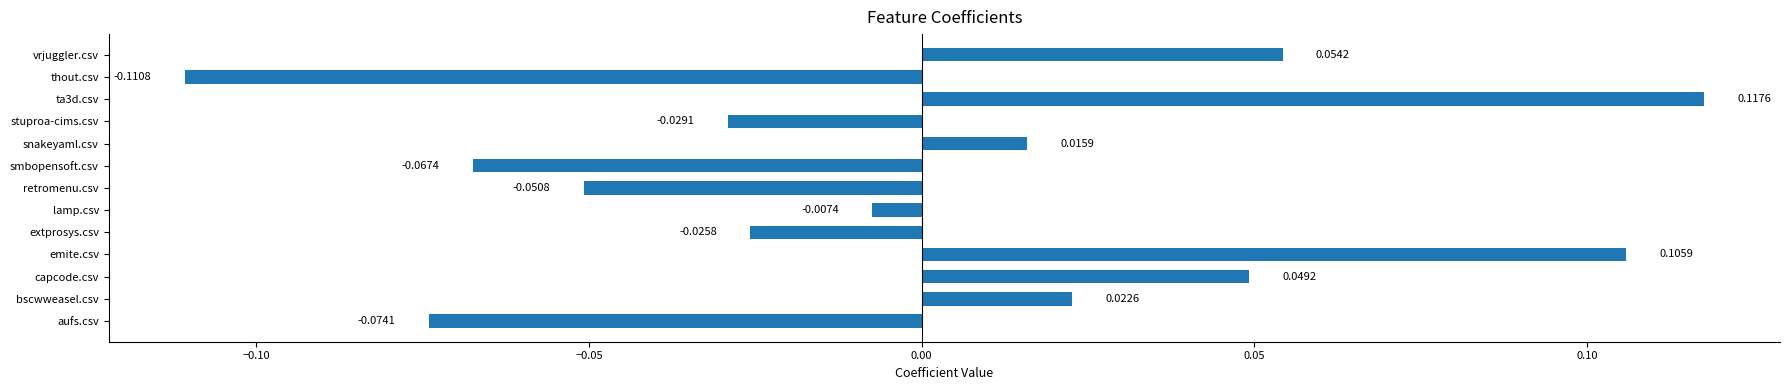

Rank the categories by value from highest to lowest.

ta3d.csv, emite.csv, vrjuggler.csv, capcode.csv, bscwweasel.csv, snakeyaml.csv, lamp.csv, extprosys.csv, stuproa-cims.csv, retromenu.csv, smbopensoft.csv, aufs.csv, thout.csv